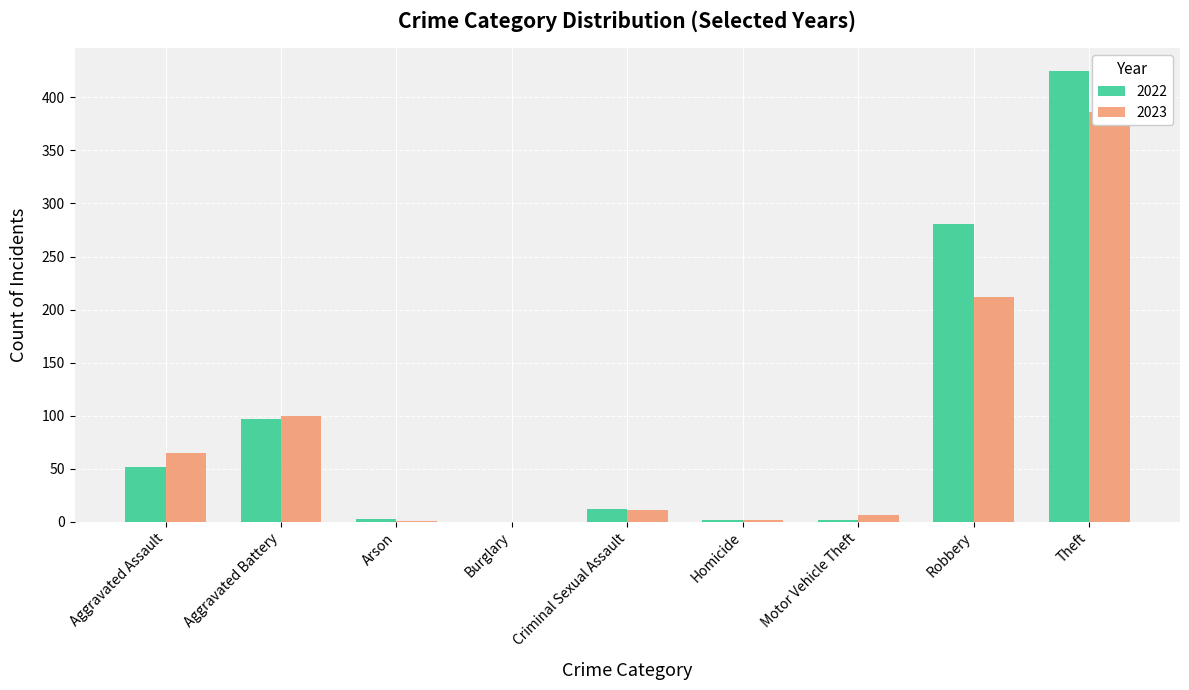

At which category is the sum across all series the highest?

Theft